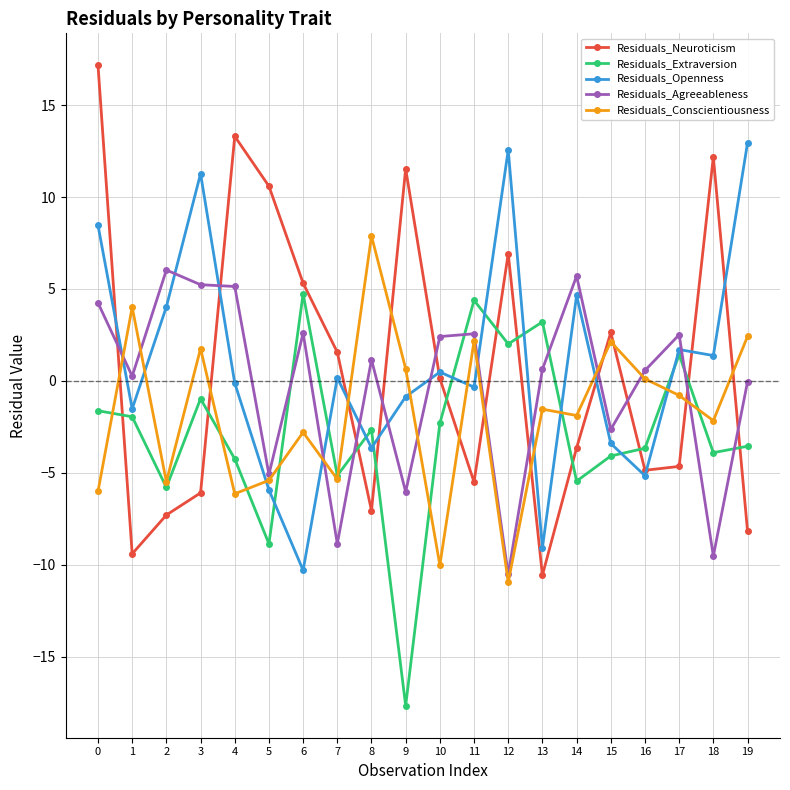

The Residuals_Openness series shows 11.3 at 3. True or false?

True